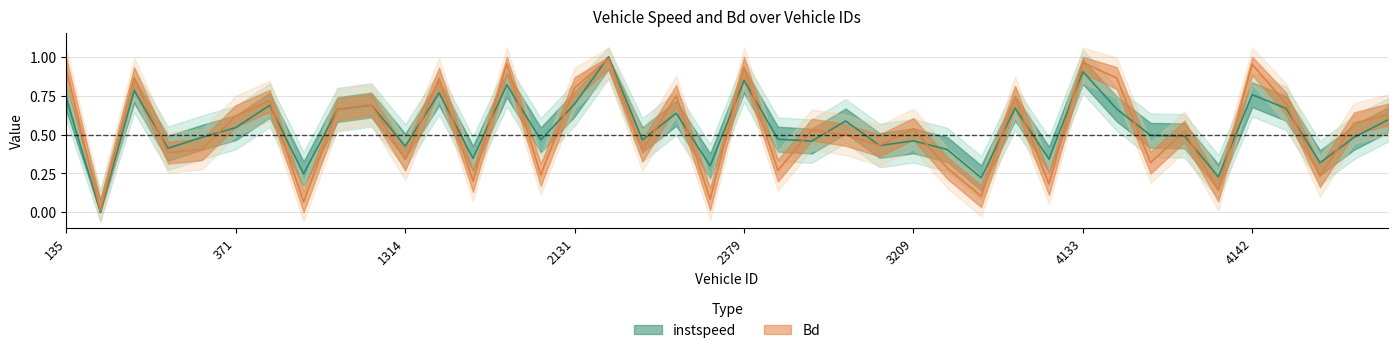

What is the difference between the highest and lowest values at 1326?

0.1